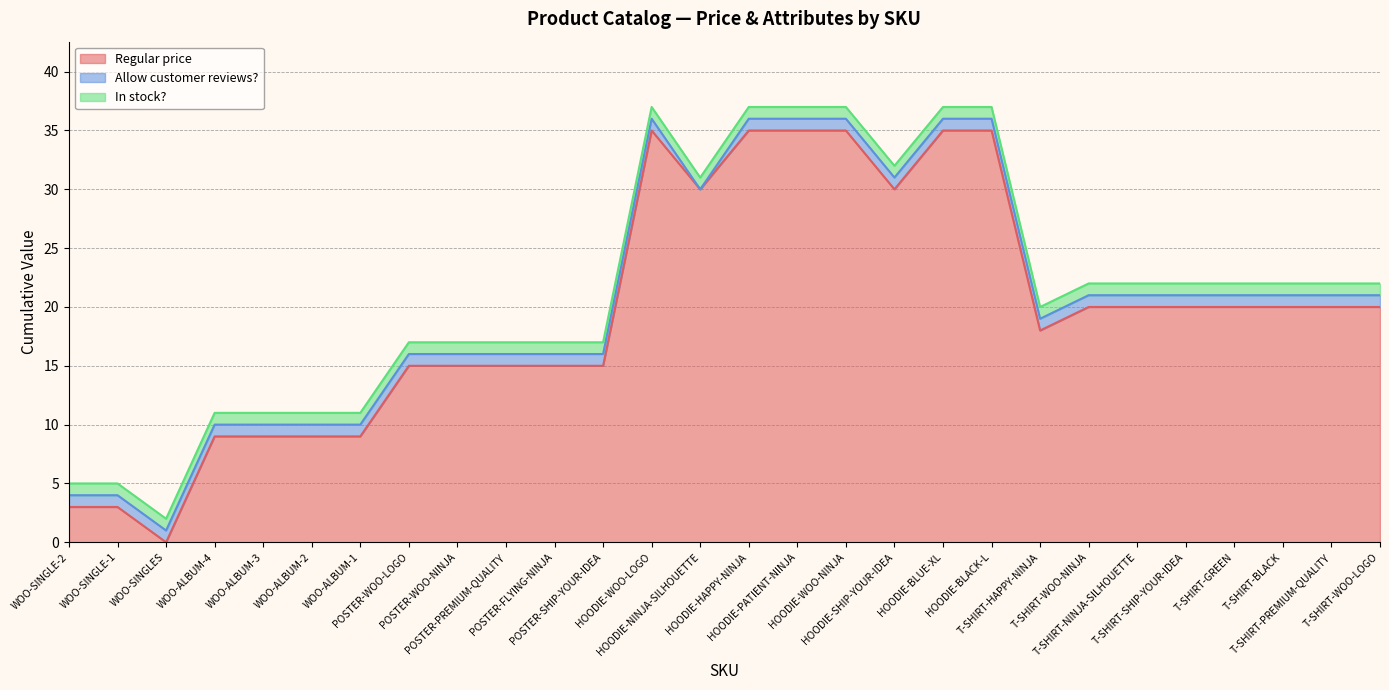

What is the difference between the second highest and second lowest values in the Regular price series?

32